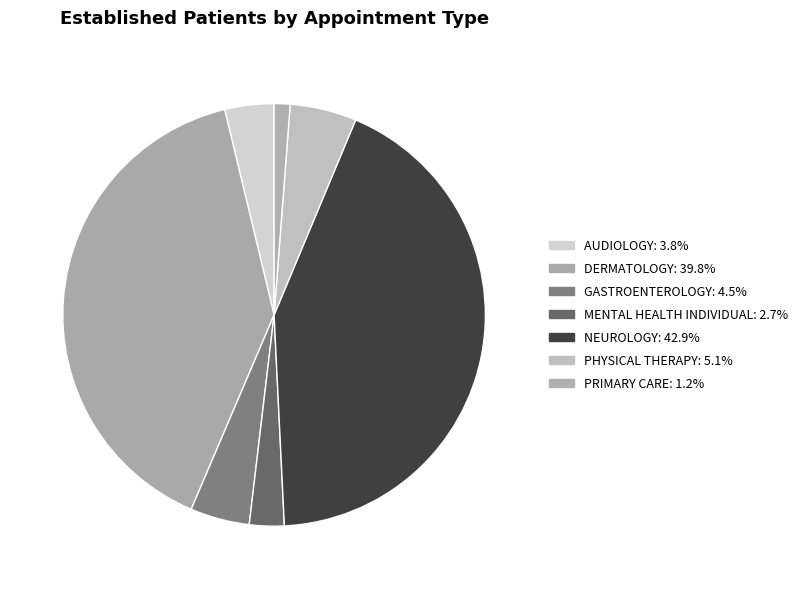

How many segments does this pie chart have?

7